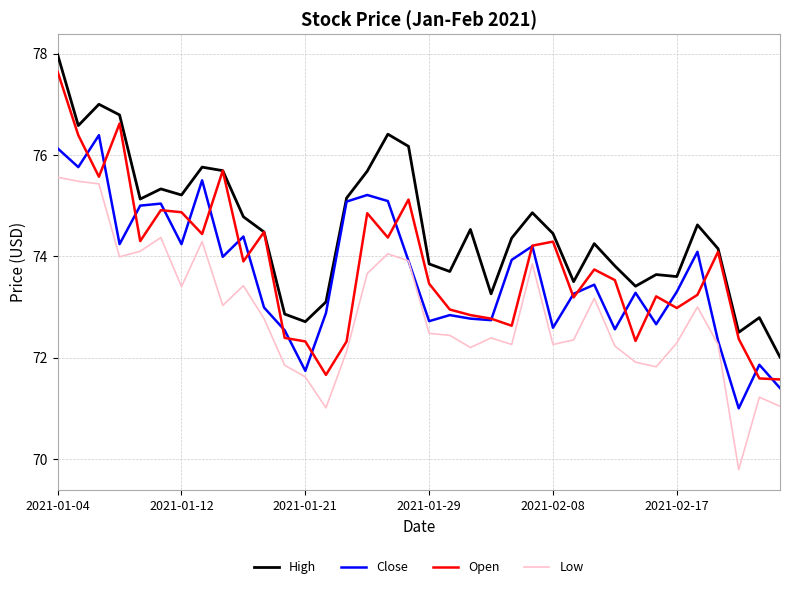

True or false: High and Low intersect in this chart.

False